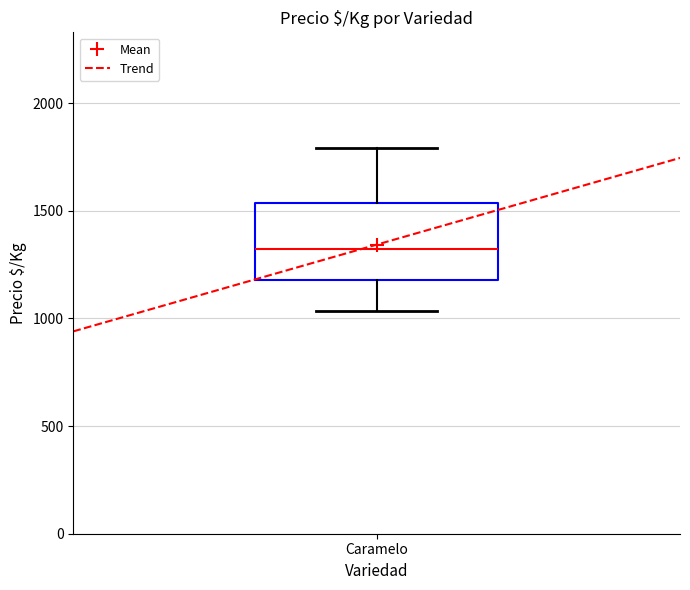

Transcribe this box plot: give where the median line is, the range the box spans, and where the two whiskers end, as read against the y-axis. The values are not printed on the chart, so give them approximately, as read against the axis.

median 1300, box 1200 to 1550, whiskers 1050 to 1800